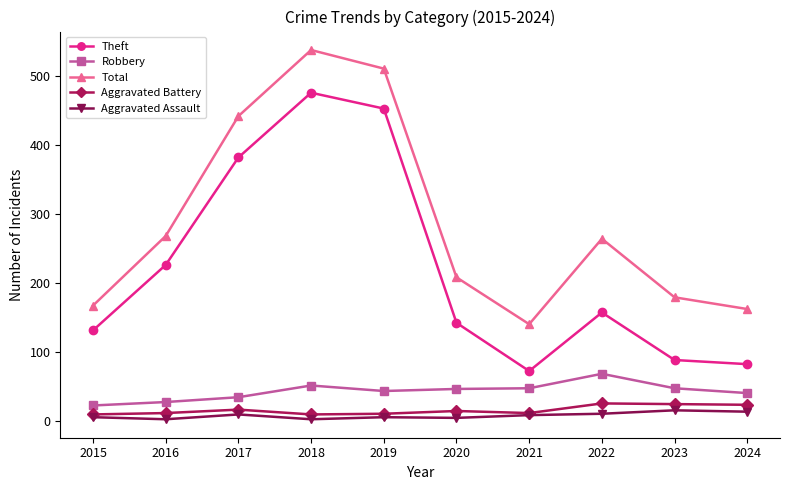

Which category has the highest value in the Robbery series?

2022